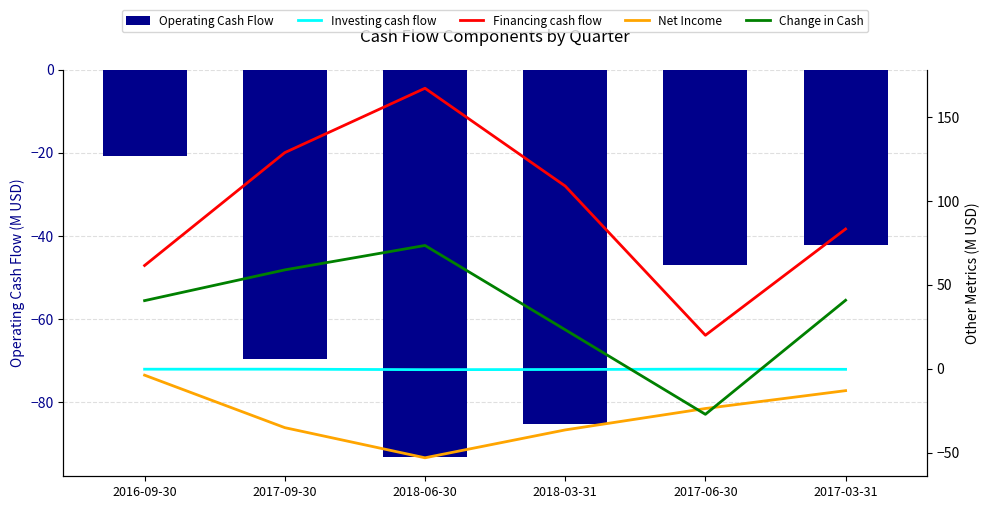

At which category is the sum across all series the highest?

2018-06-30